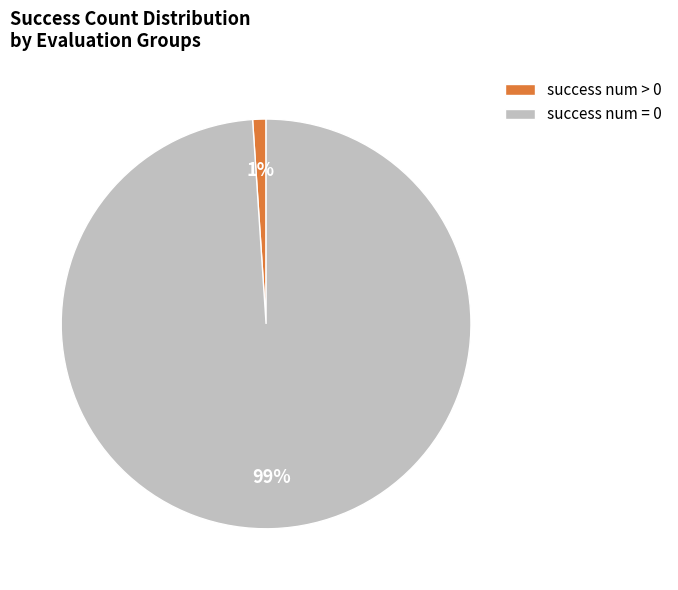

True or false: success num = 0 accounts for 89% of the total.

False